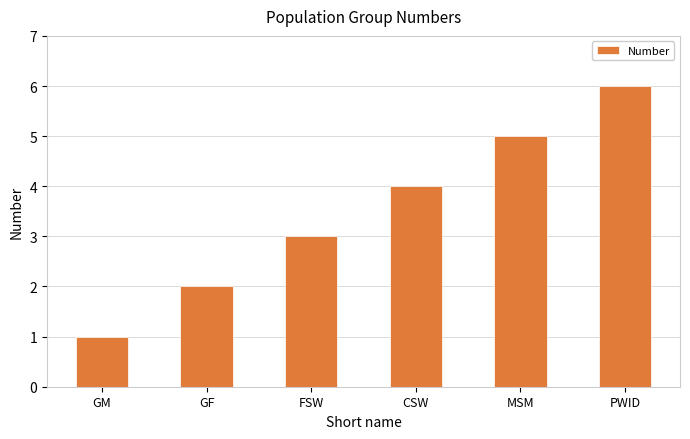

Rank the categories by value from lowest to highest.

GM, GF, FSW, CSW, MSM, PWID